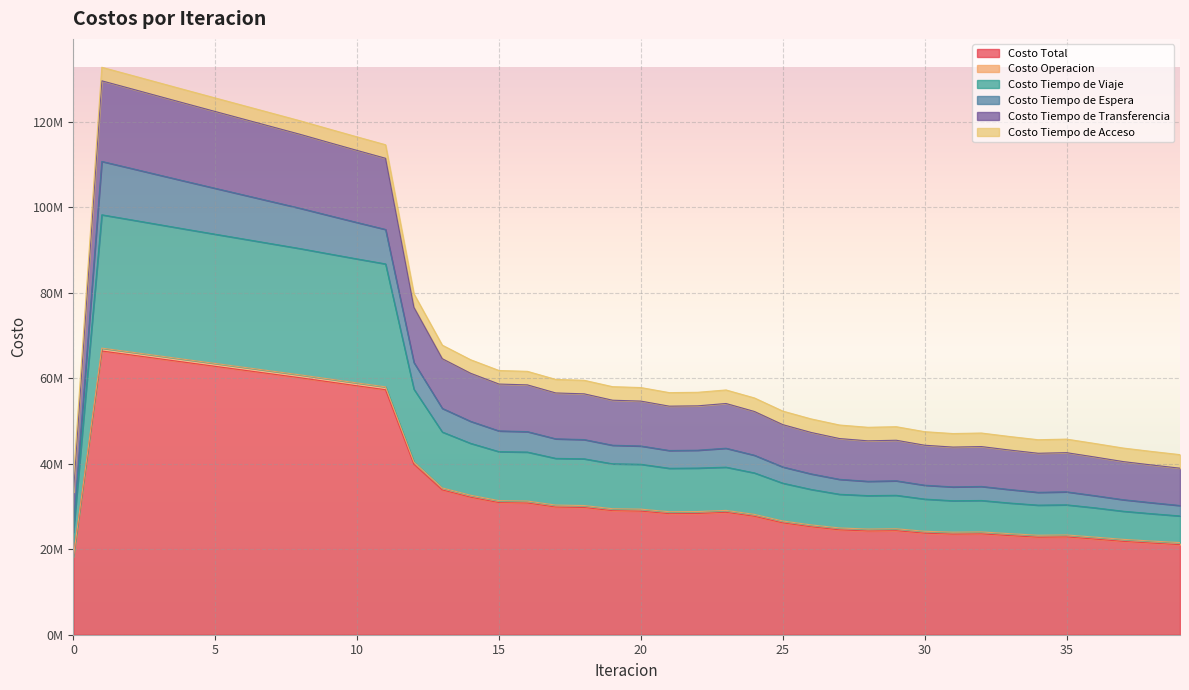

Does the chart display data point markers on the line(s)?

No